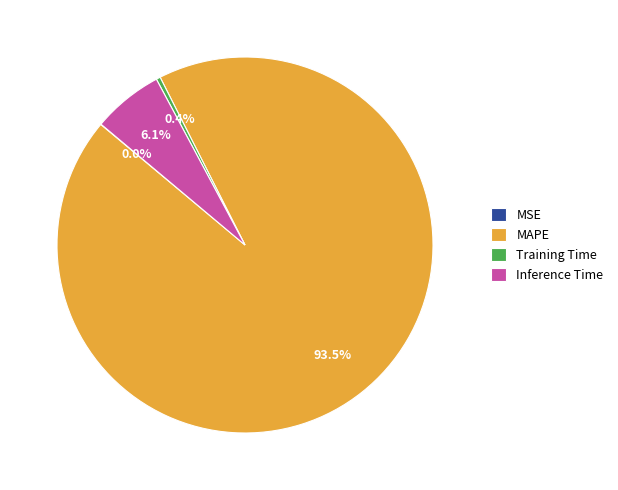

Between Training Time and MAPE, which is larger?

MAPE